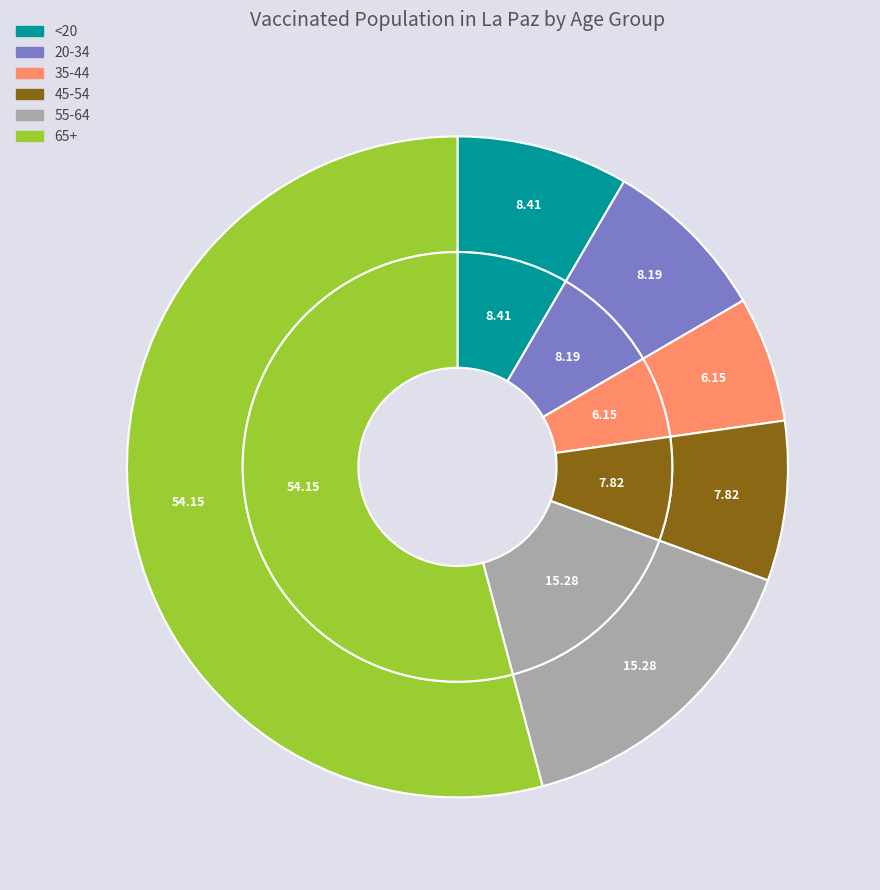

What is the ratio of the value at 35-44 to the value at 65+?

0.1